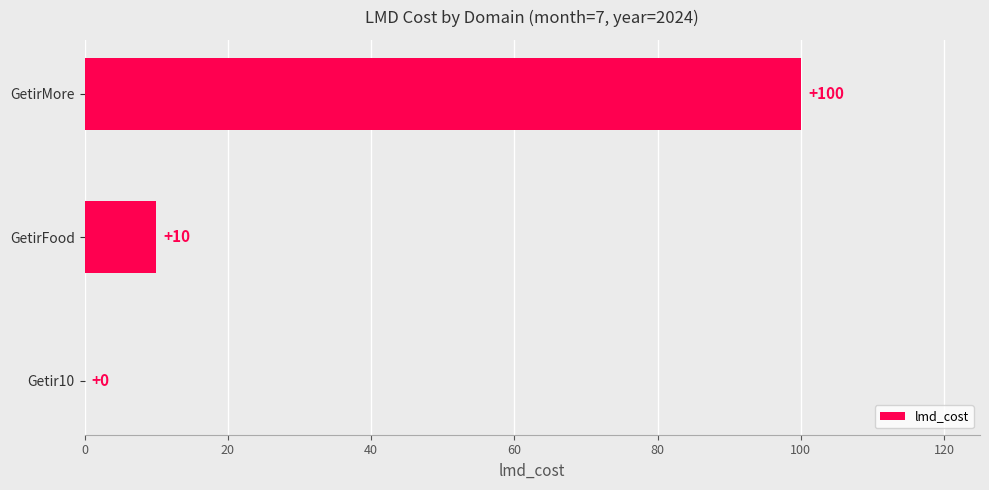

Where is the data nearest to the value 50?

GetirFood